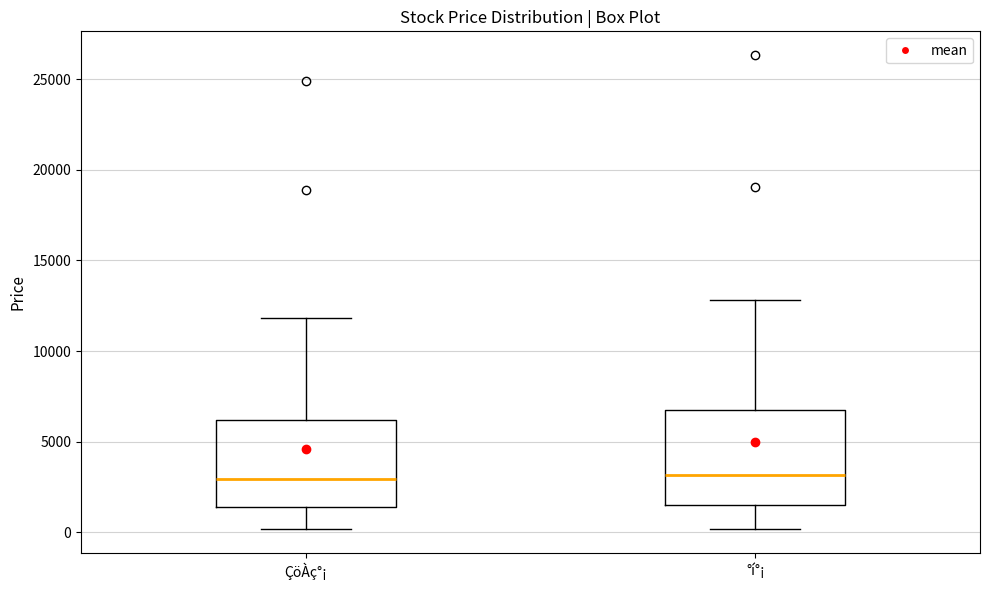

Reading left to right, transcribe this box plot: for each box, give where its median line is, the range the box spans, and where its two whiskers end, as read against the y-axis. The values are not printed on the chart, so give them approximately, as read against the axis.

ÇöÀç°¡: median 3000, box 1500 to 6000, whiskers 0 to 12000
°í°¡: median 3000, box 1500 to 6500, whiskers 0 to 13000